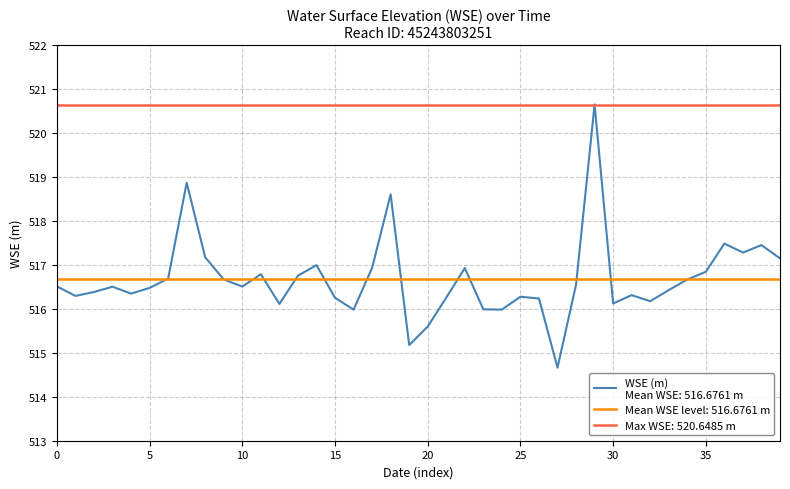

What is the value of the 3rd point from the left?

516.4